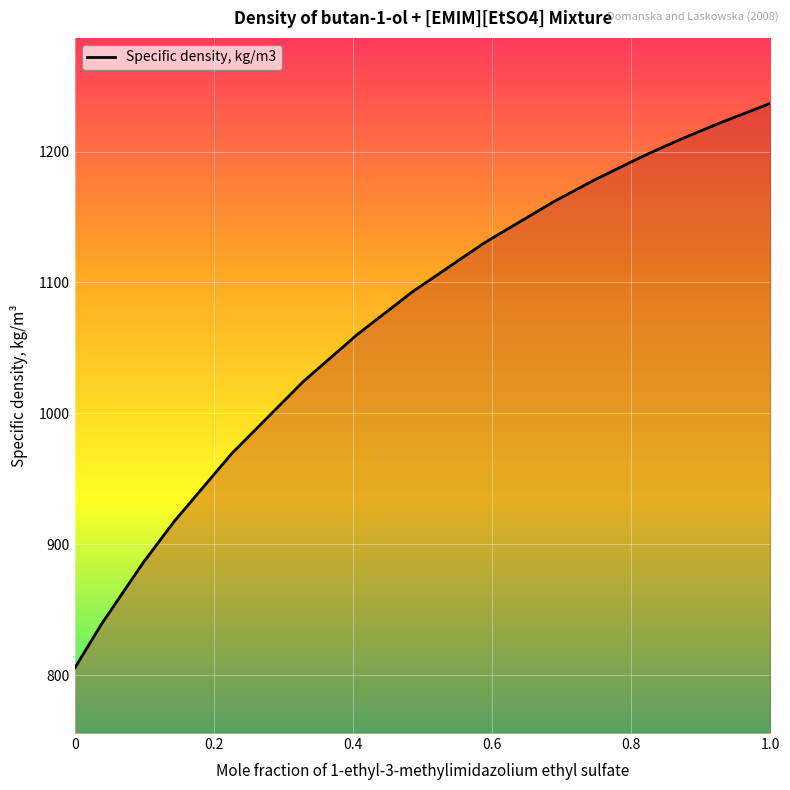

How many lines are shown in the chart?

1